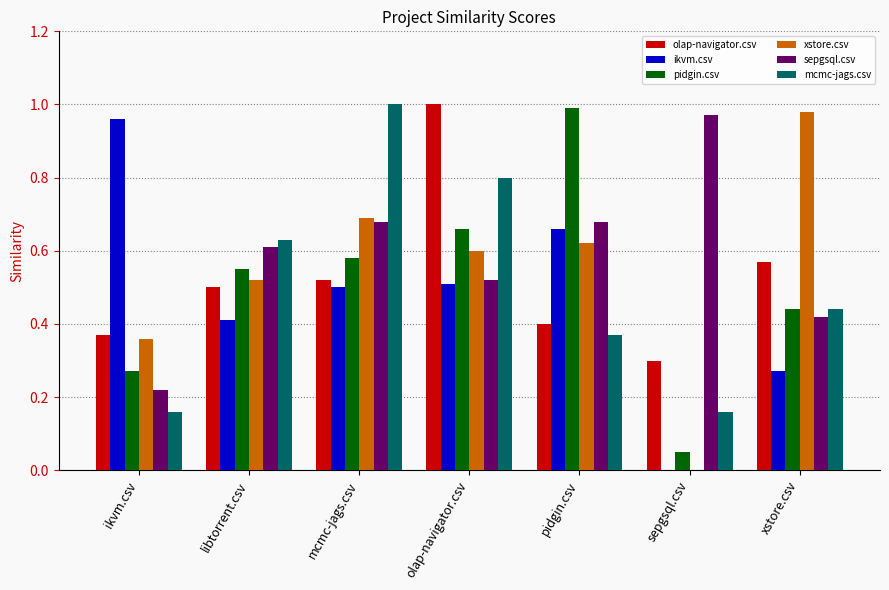

The value of xstore.csv at xstore.csv is 1.0. True or false?

True